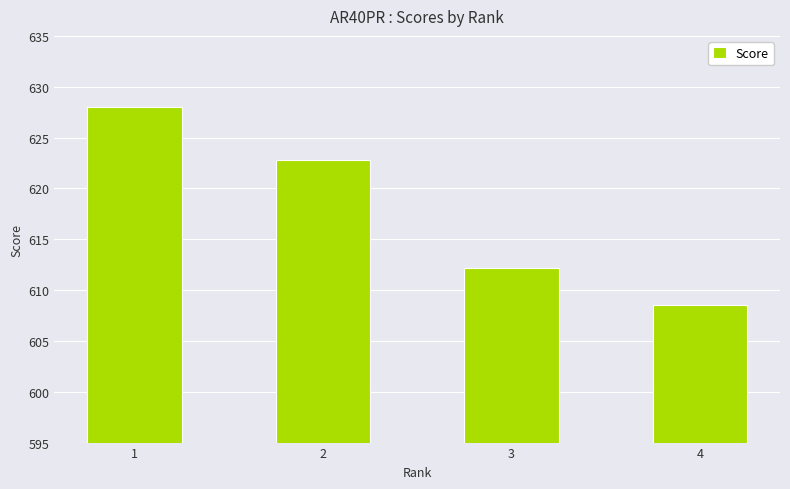

What is the change in value from 3 to 4?

-3.7